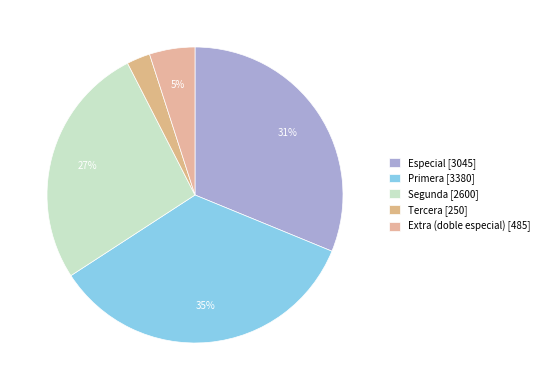

Count the number of slices in the pie.

5